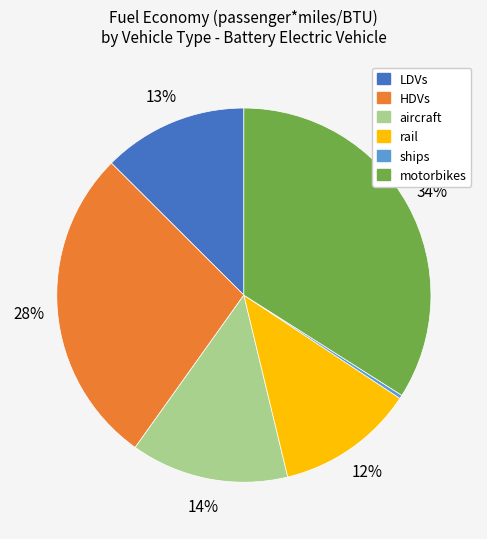

Which slice is the smallest?

ships